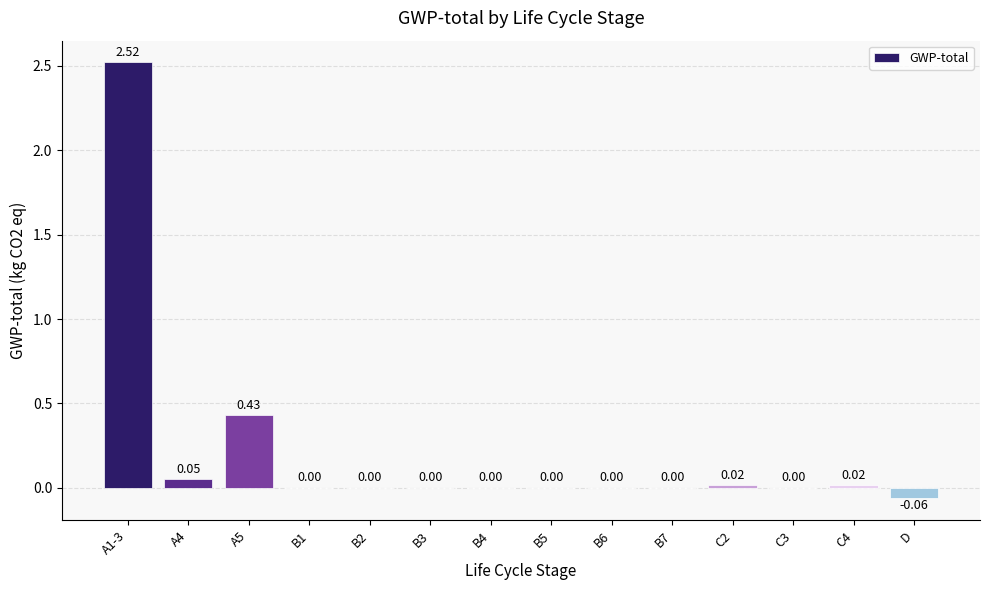

What is the sum of all values?

3.0